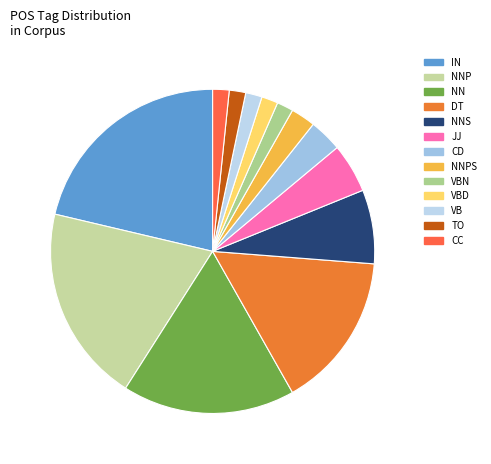

Is there a majority slice in this chart?

No